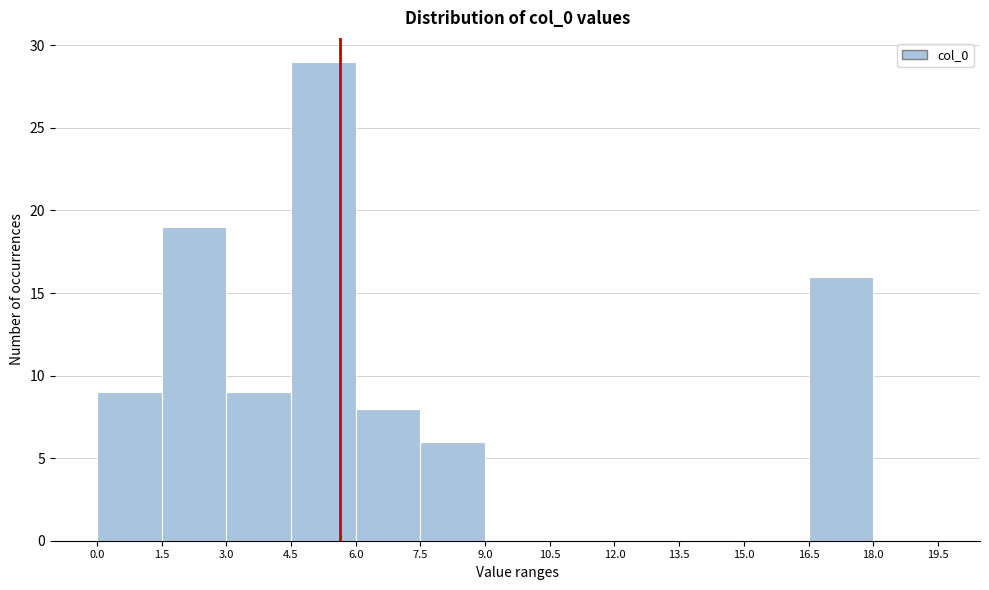

Which range on the x-axis has the tallest bar?

4.5 to 6.0